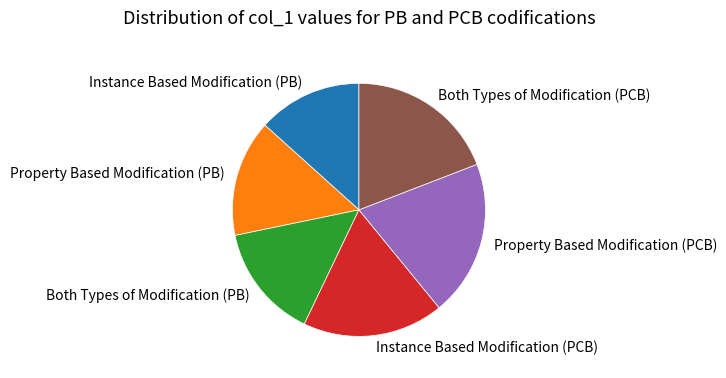

What is the ratio of the value at Both Types of Modification (PCB) to the value at Property Based Modification (PCB)?

1.0